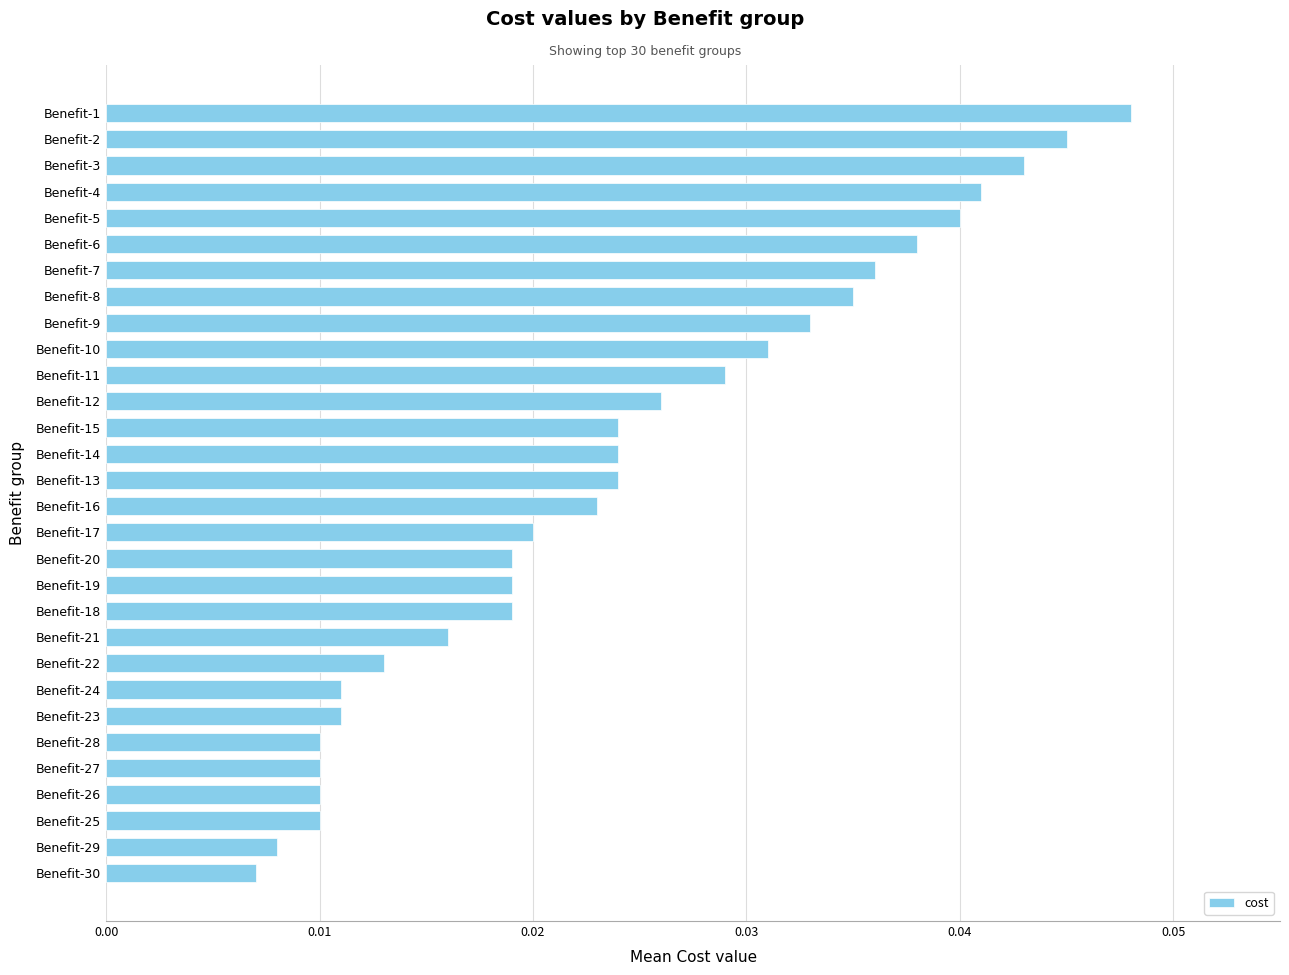

Count the number of data series in this chart.

1